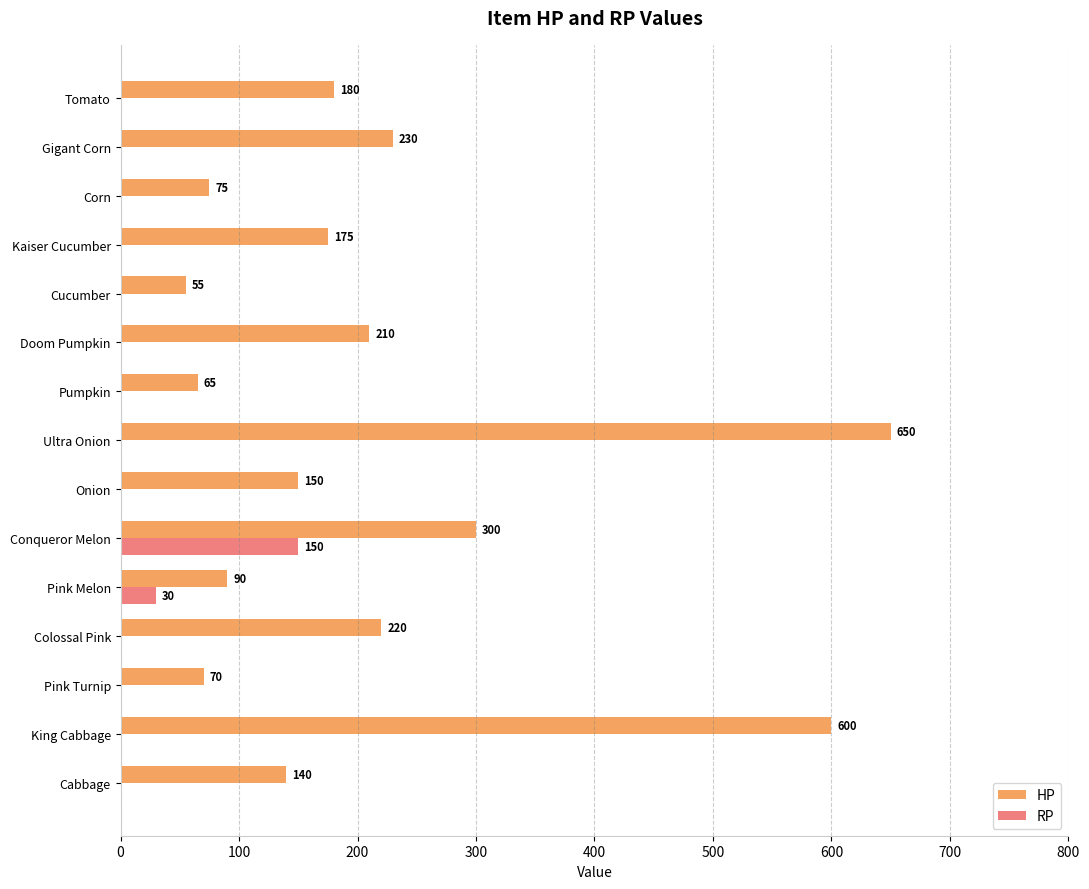

What is the sum of all HP values?

3210